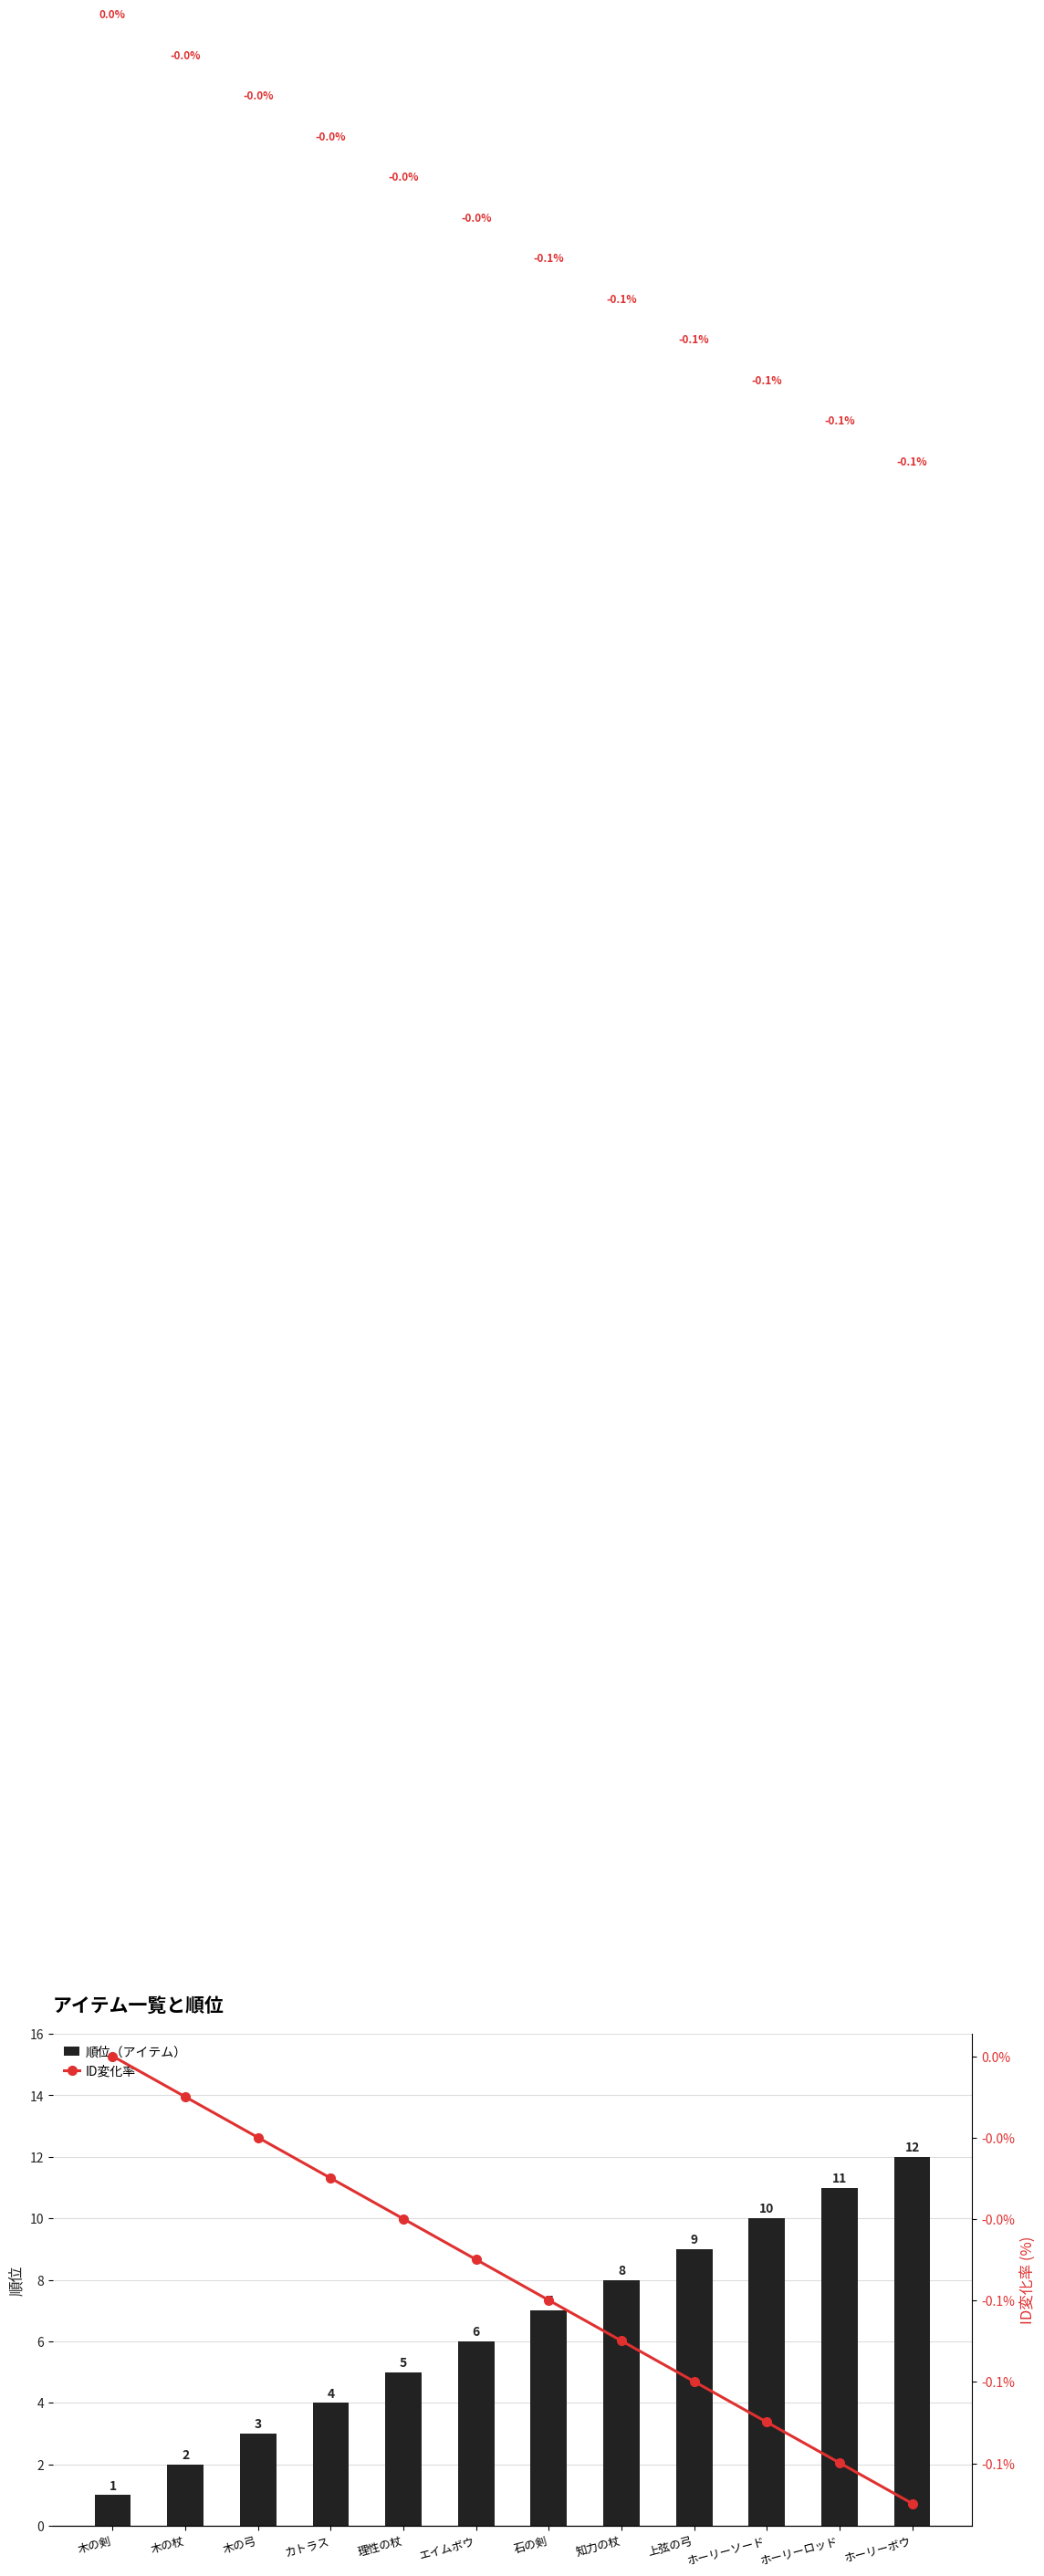

Rank the categories by 順位（アイテム） value from highest to lowest.

ホーリーボウ, ホーリーロッド, ホーリーソード, 上弦の弓, 知力の杖, 石の剣, エイムボウ, 理性の杖, カトラス, 木の弓, 木の杖, 木の剣